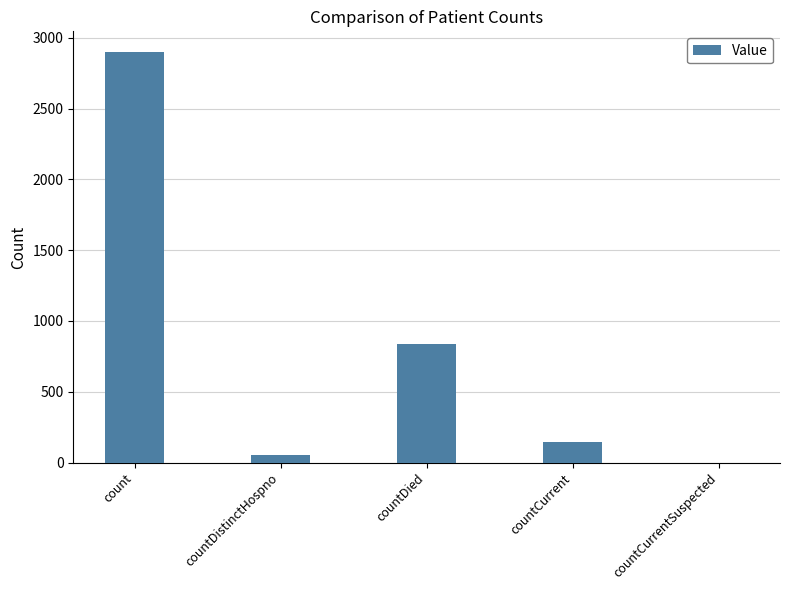

At which label is the value closest to 1450?

countDied